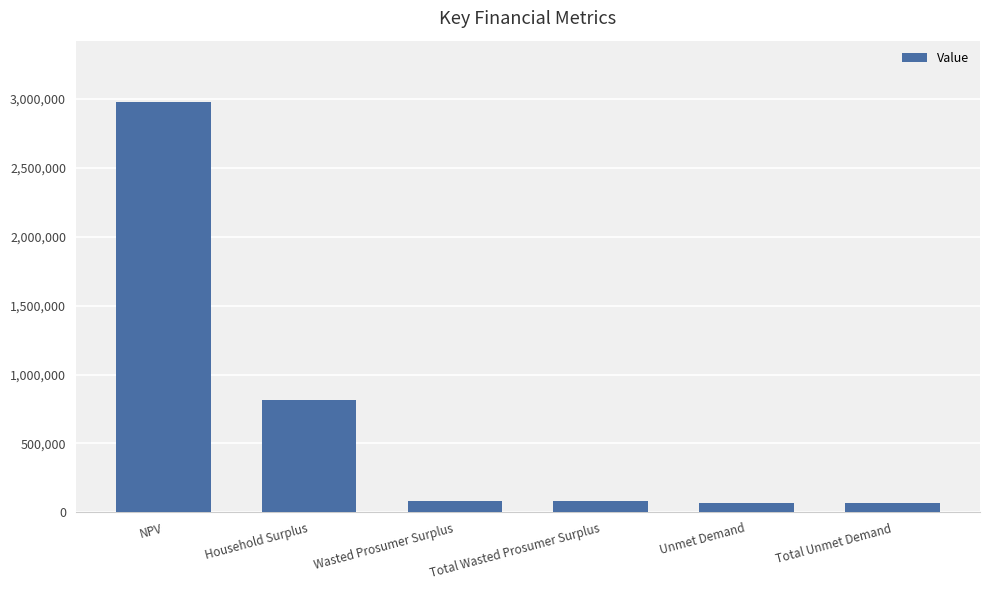

At which category does the chart reach its peak across all series?

NPV